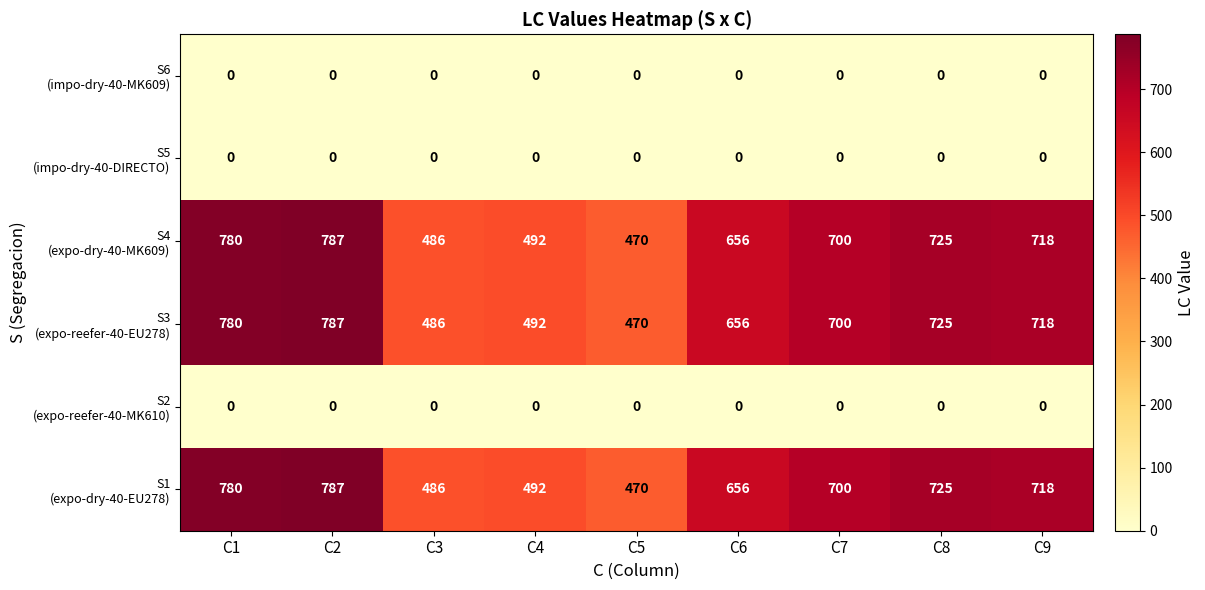

What is the maximum value shown in the chart?

787